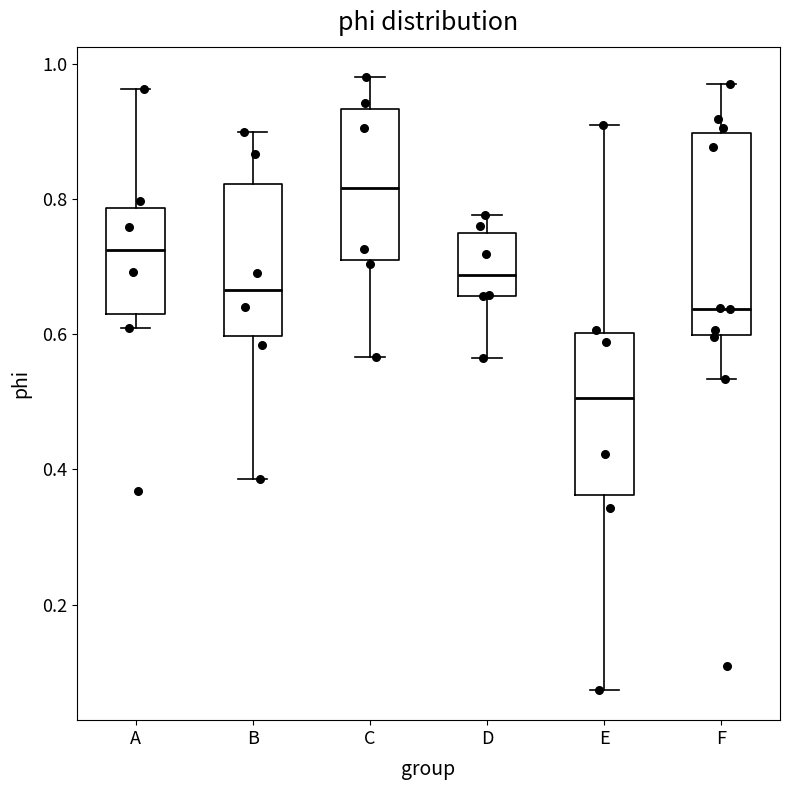

Which box has the highest median line?

C